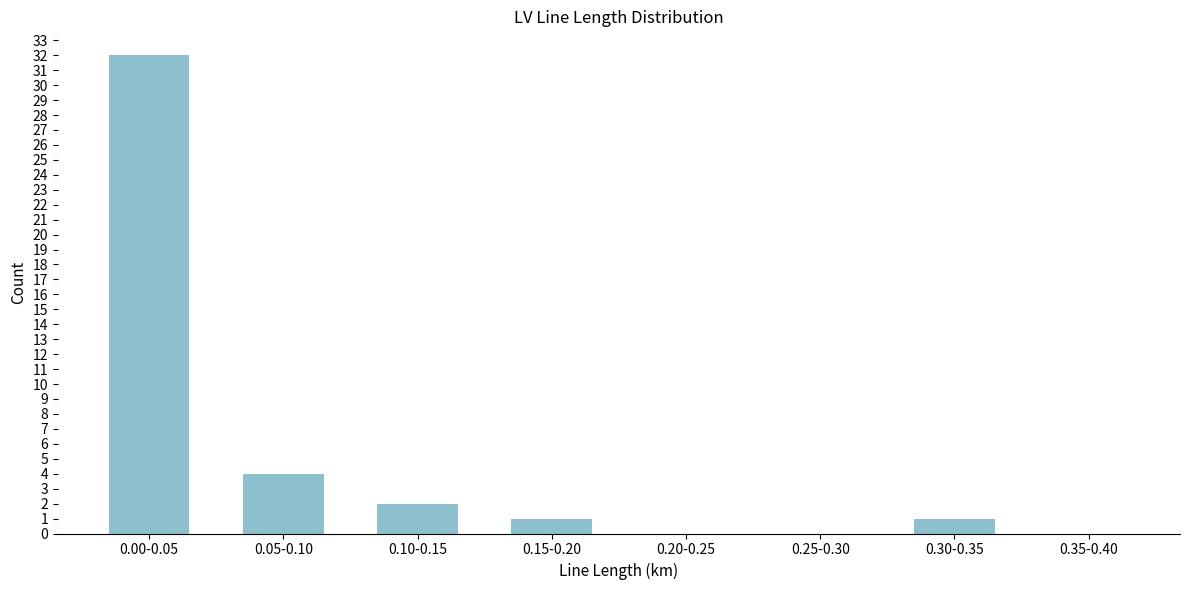

Reading left to right, what are all the values shown in this chart?

0.00-0.05=32	0.05-0.10=4	0.10-0.15=2	0.15-0.20=1	0.20-0.25=0	0.25-0.30=0	0.30-0.35=1	0.35-0.40=0